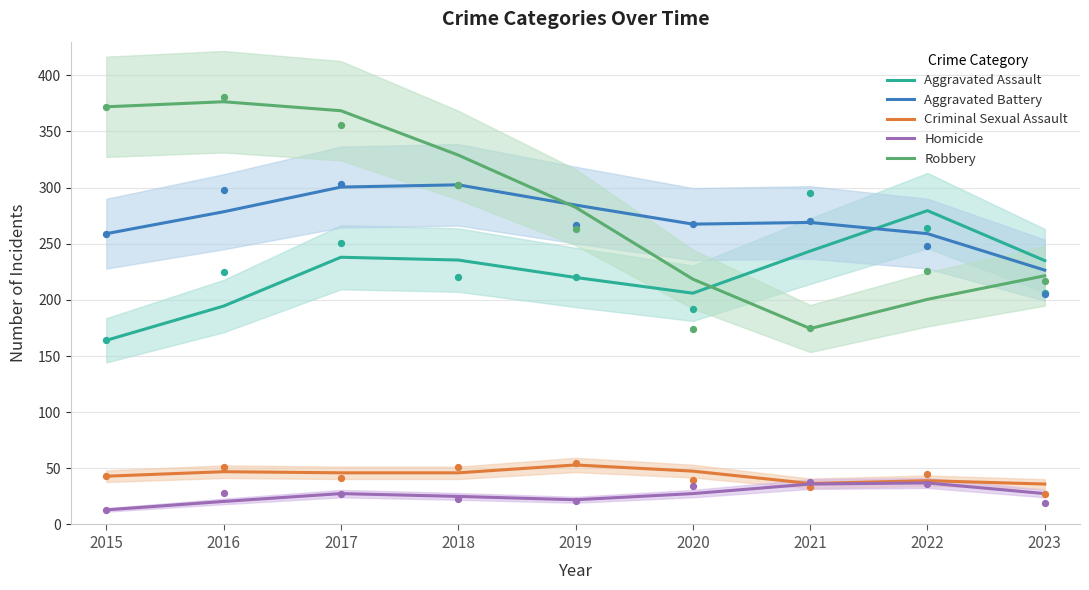

What is the total value across all series at 2020?

767.0